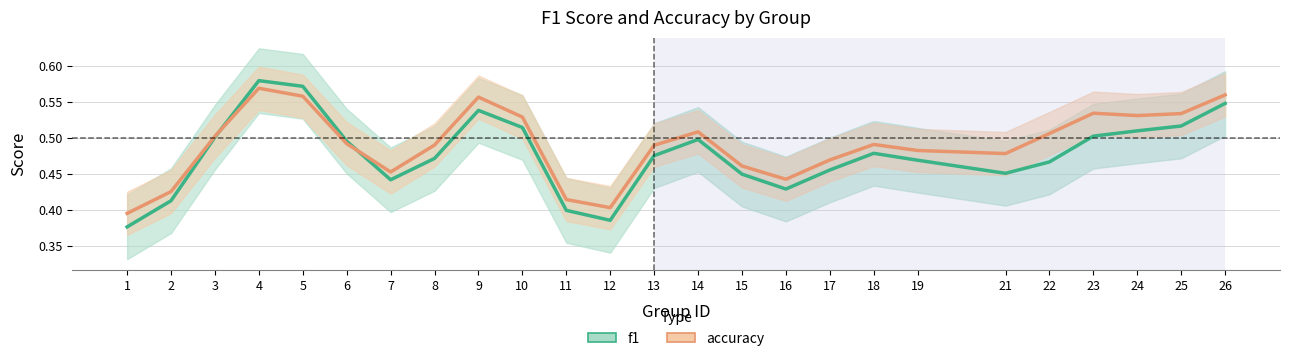

In f1, how many points are lower than both neighbors (excluding endpoints)?

4